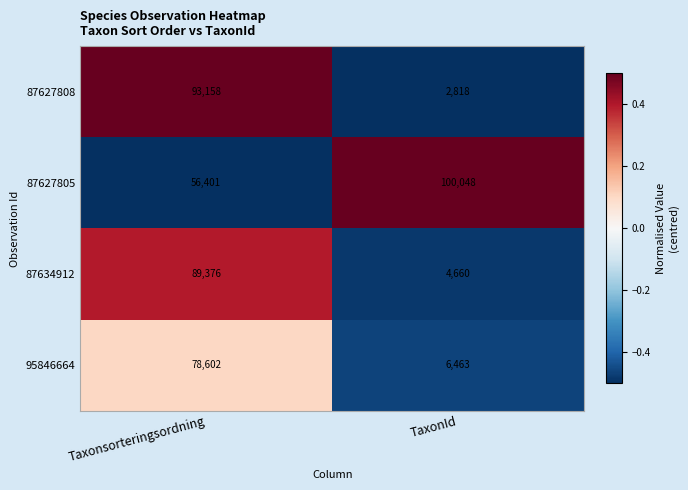

What is the sum of all 87627805 values?

156449